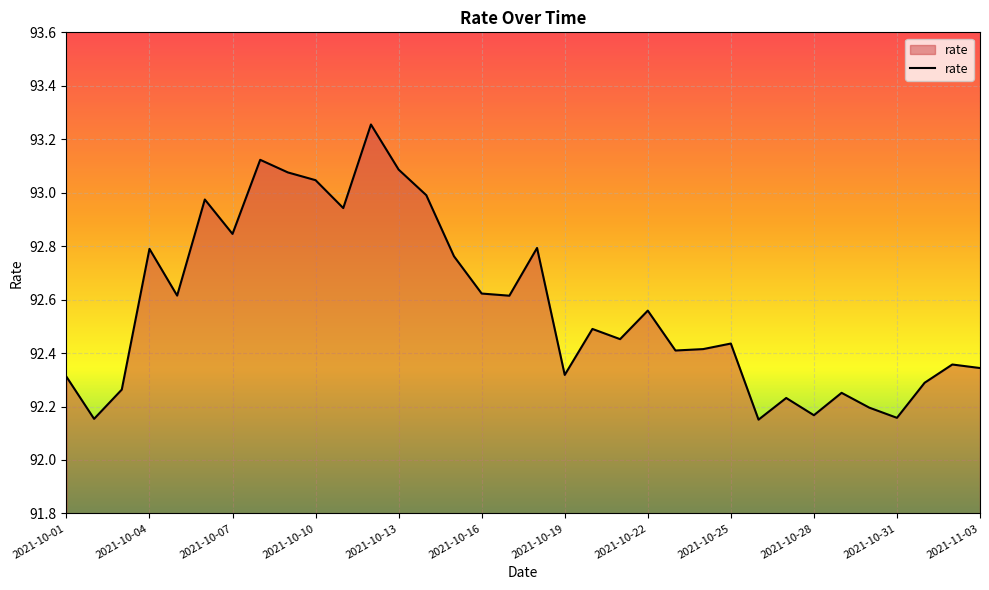

Is it true that the value at 2021-10-31 is 46.2?

False